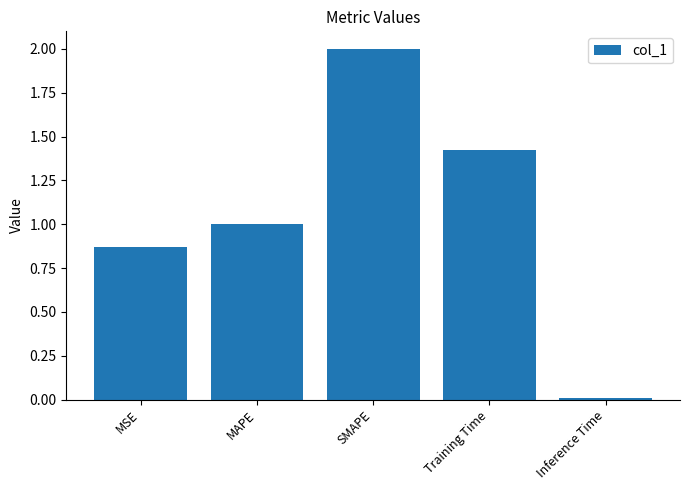

What is the change in value from MSE to MAPE?

+0.1